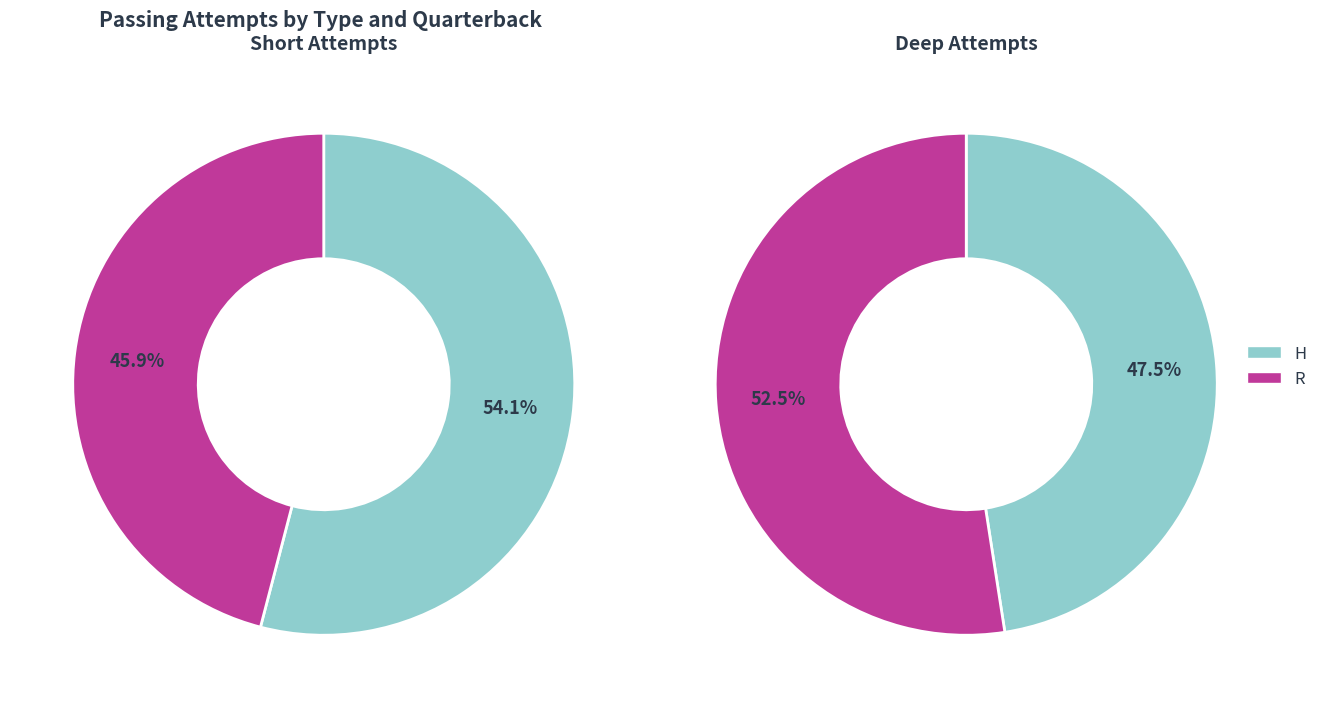

How many segments does this pie chart have?

2